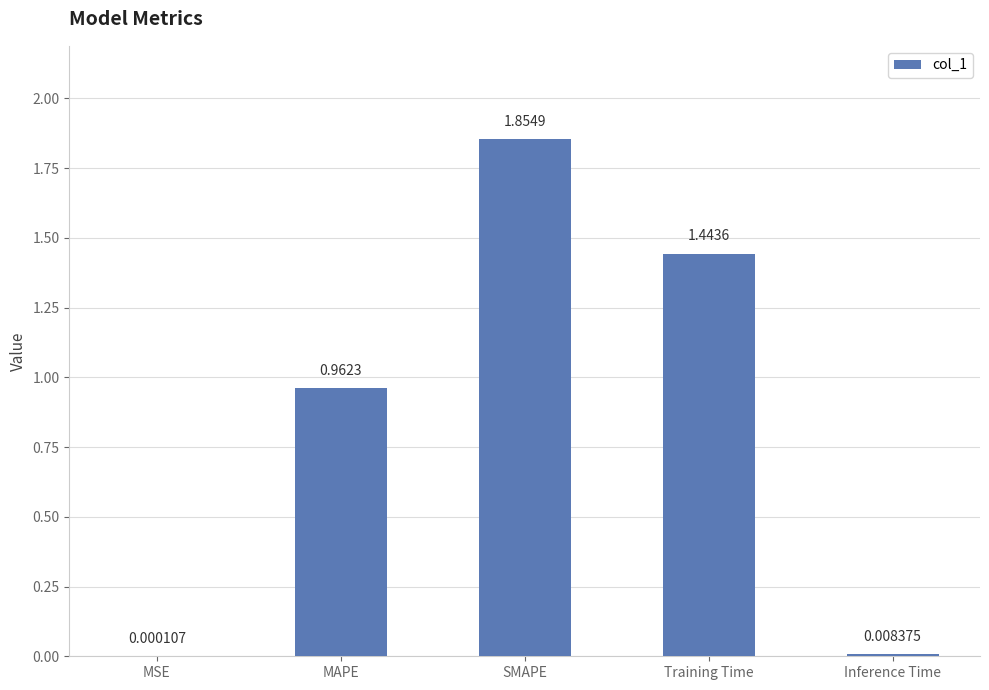

How many series are shown in this chart?

1